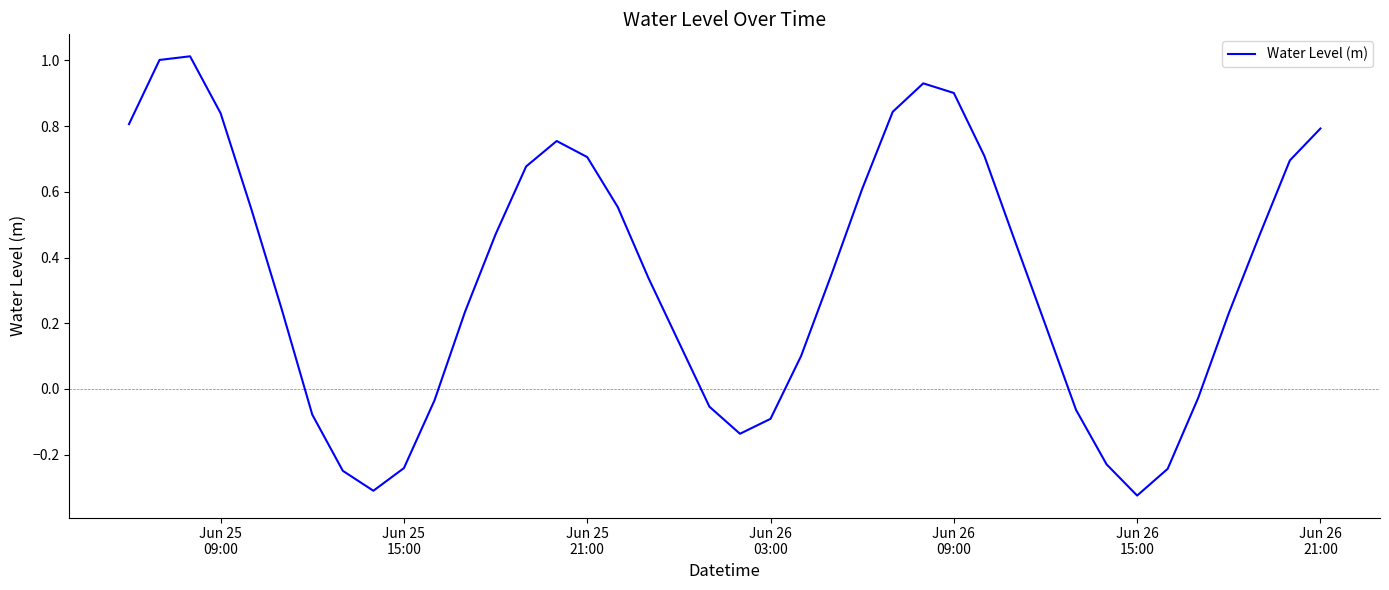

What is the maximum value shown in the chart?

1.0